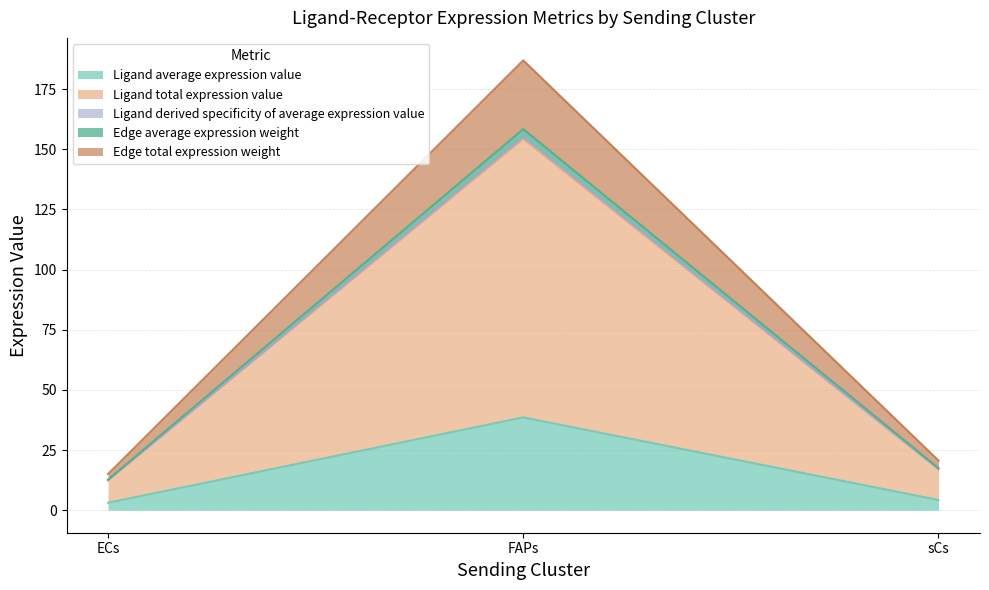

What are all the series names shown in the legend?

Ligand average expression value, Ligand total expression value, Ligand derived specificity of average expression value, Edge average expression weight, Edge total expression weight